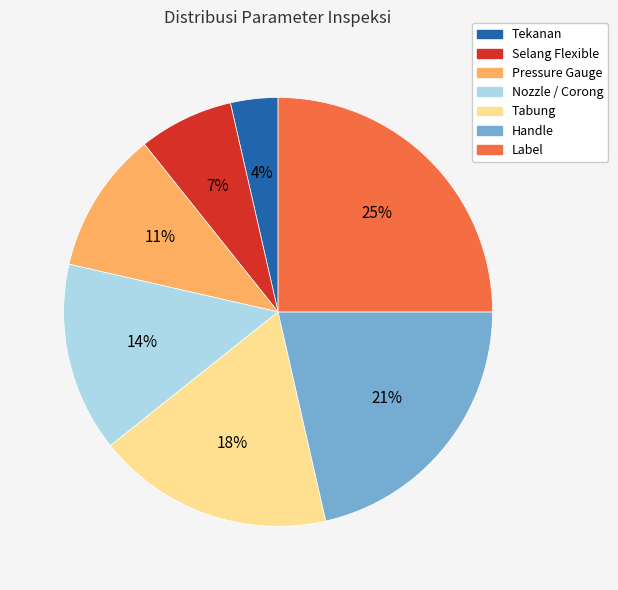

Is it true that Nozzle / Corong is 14% of the pie?

True